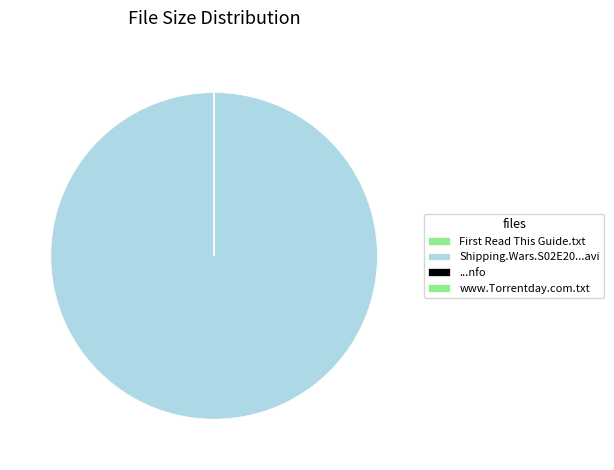

What is the largest slice in the pie chart?

Shipping.Wars.S02E20...avi